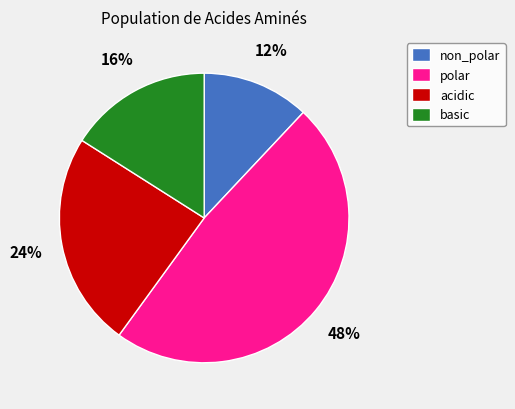

Count the number of slices in the pie.

4